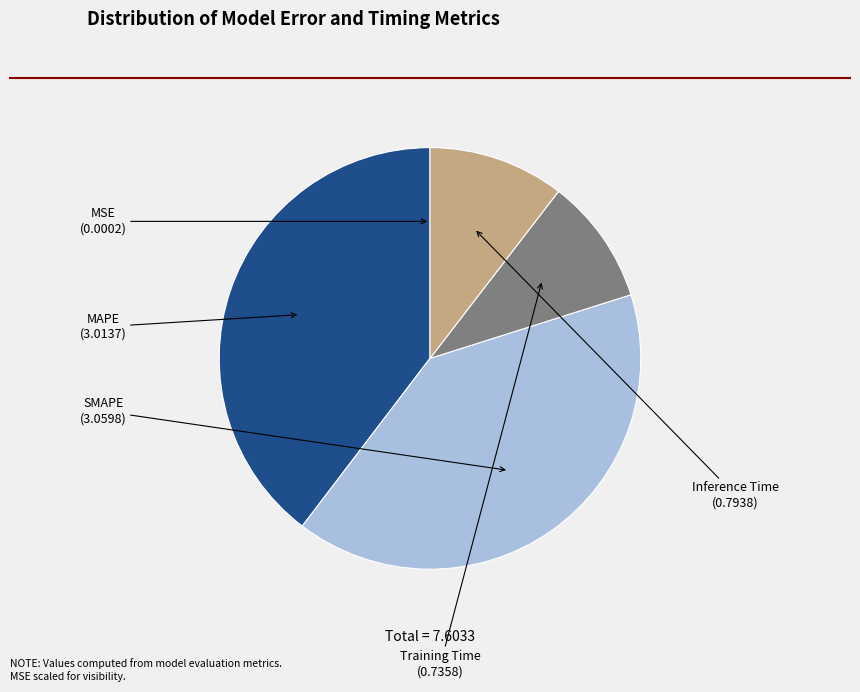

Which has a higher value, MAPE or Training Time?

MAPE